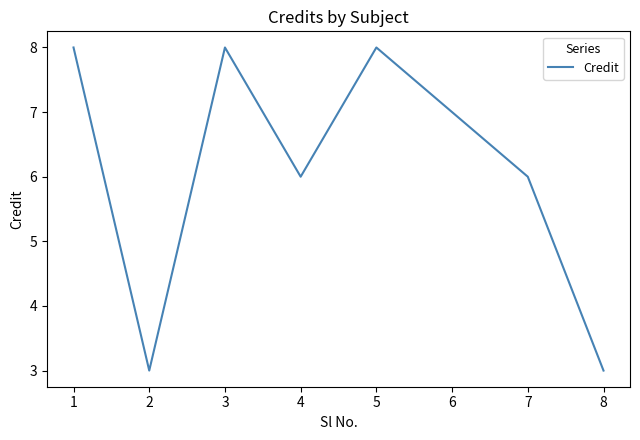

True or false: the data shows 12 at 3.

False